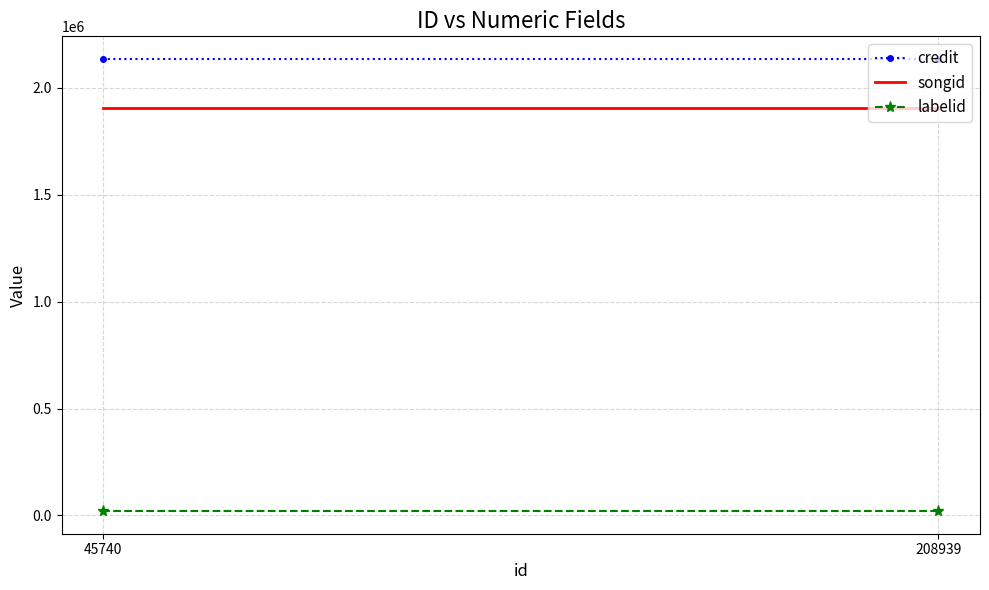

What is the spread (max minus min) of values at 45740?

2114478